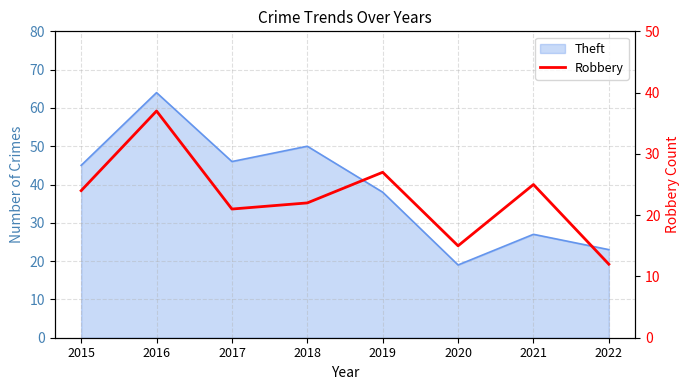

What is the value of the 8th point from the left?

12